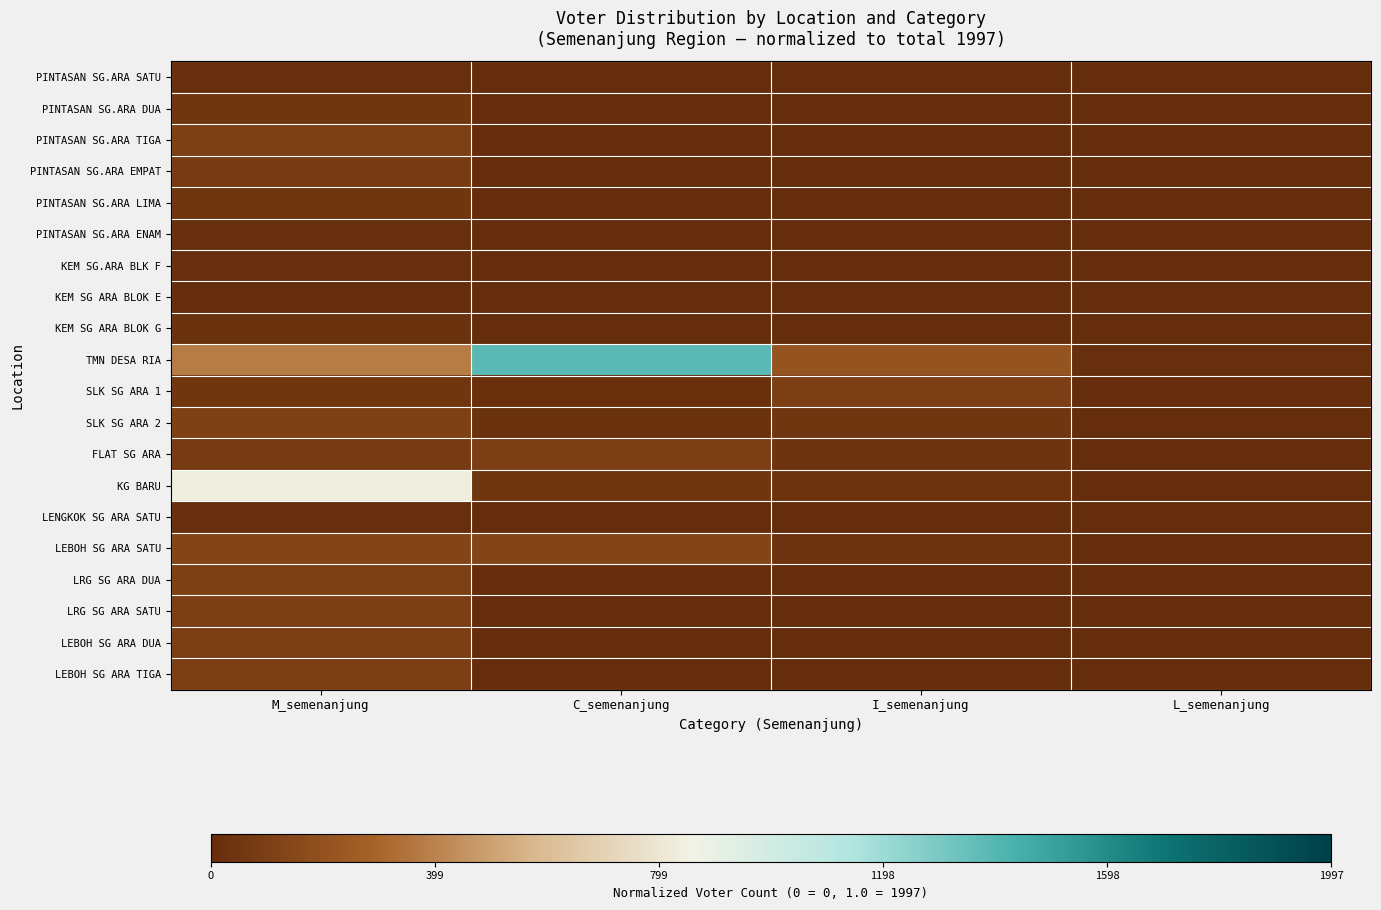

Which series has the largest range (max minus min)?

TMN DESA RIA